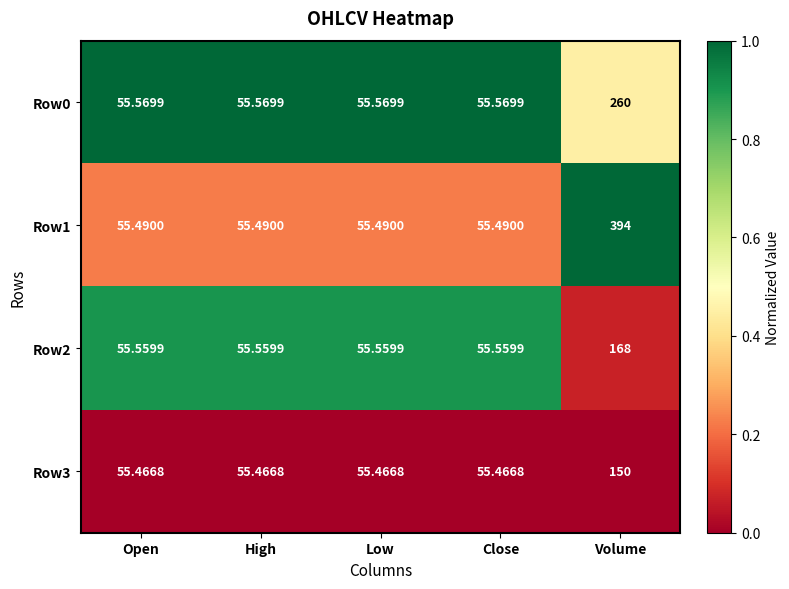

Which series has the largest total across all categories?

Row1